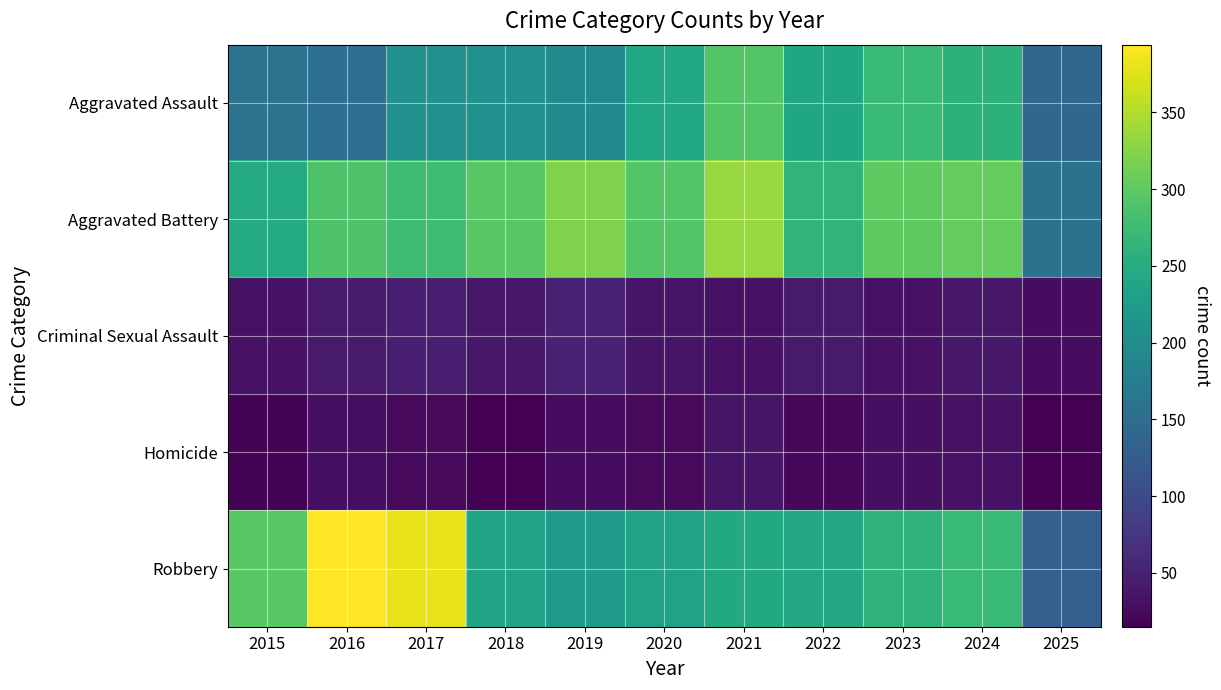

Rank the series at 2019 from lowest to highest value.

Homicide, Criminal Sexual Assault, Aggravated Assault, Robbery, Aggravated Battery